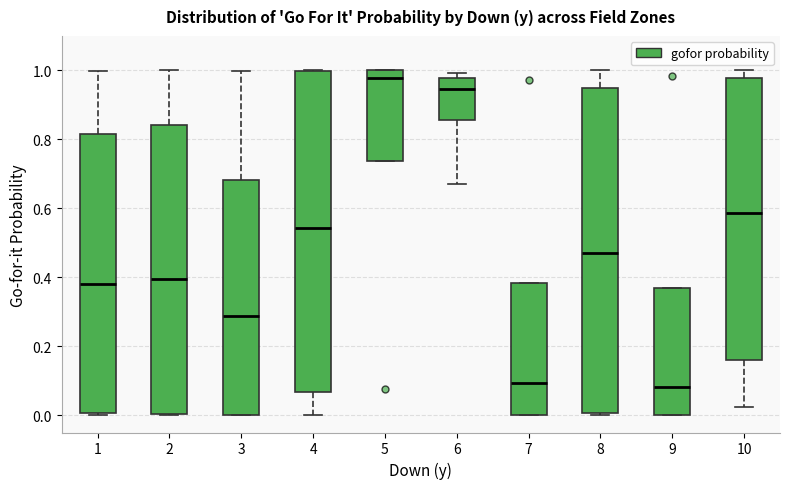

Reading left to right, read every box against the y-axis: the position of its median line, the range the box covers, and the ends of its whiskers. The values are not printed on the chart, so give them approximately, as read against the axis.

1: median 0.38, box 0.00 to 0.82, whiskers 0.00 (just below the box's lower edge) to 1.00
2: median 0.40, box 0.00 to 0.84, whiskers 0.00 to 1.00
3: median 0.28, box 0.00 to 0.68, whiskers 0.00 to 1.00
4: median 0.54, box 0.06 to 1.00, whiskers 0.00 to 1.00
5: median 0.98, box 0.74 to 1.00, whiskers 0.74 to 1.00
6: median 0.94, box 0.86 to 0.98, whiskers 0.68 to 1.00
7: median 0.10, box 0.00 to 0.38, whiskers 0.00 to 0.38
8: median 0.48, box 0.00 to 0.94, whiskers 0.00 to 1.00
9: median 0.08, box 0.00 to 0.36, whiskers 0.00 to 0.36
10: median 0.58, box 0.16 to 0.98, whiskers 0.02 to 1.00